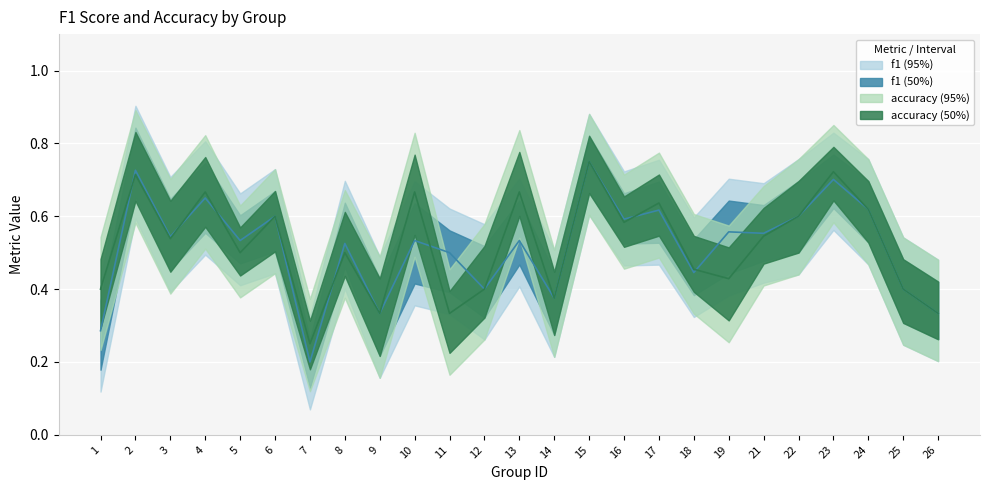

True or false: accuracy has a value of 0.6 at 16.

True